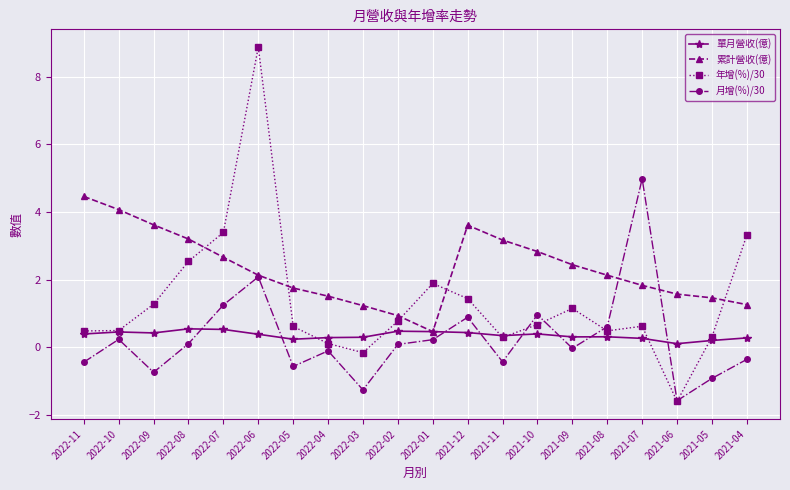

What is the difference between the highest and lowest values at 2021-08?

1.8